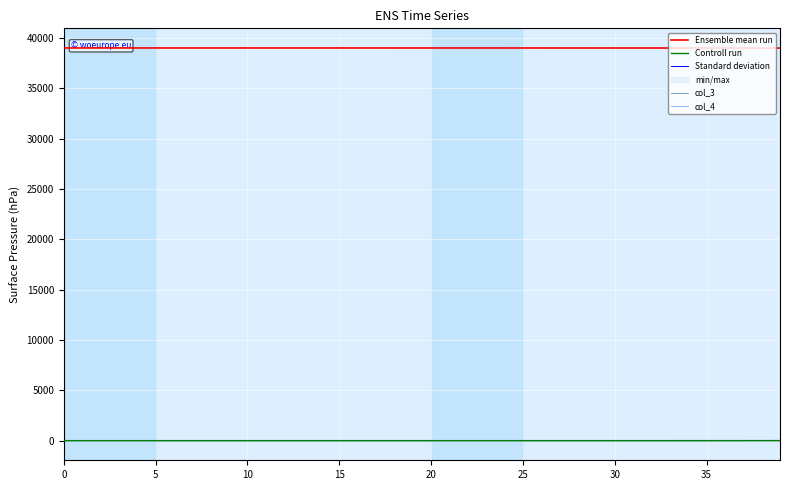

True or false: col_4 has a value of 0.1 at 31.

False